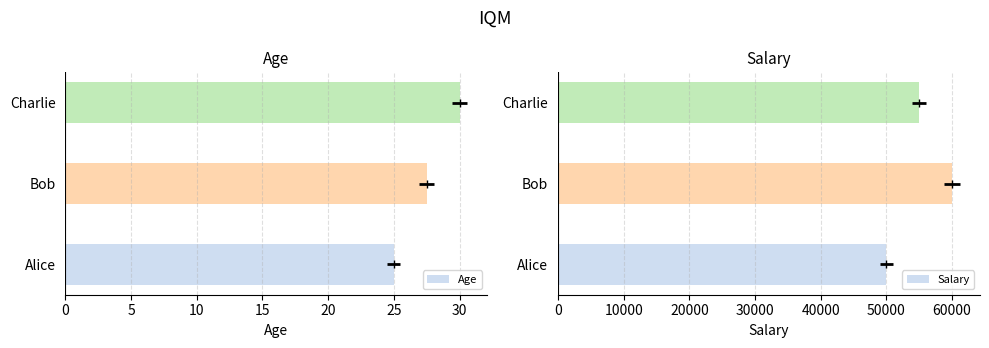

At how many categories does at least one series exceed 46544?

3